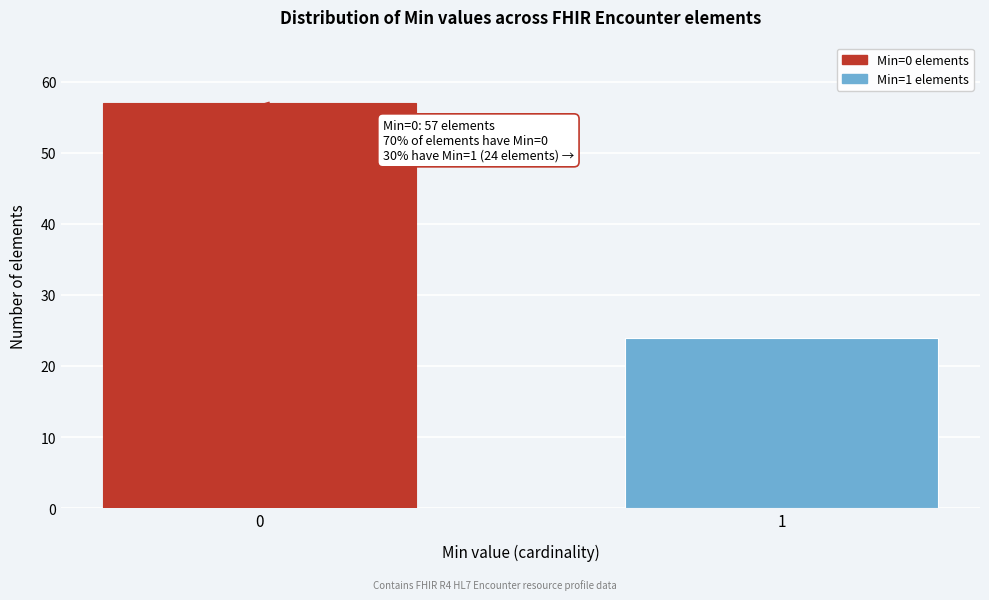

Reading right to left, transcribe all the data shown in this chart.

1=24	0=57